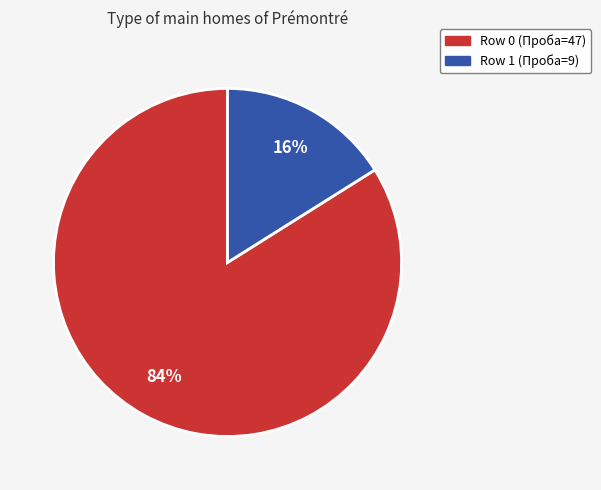

To the nearest percent, what is the difference between the largest and smallest slice percentages?

68%